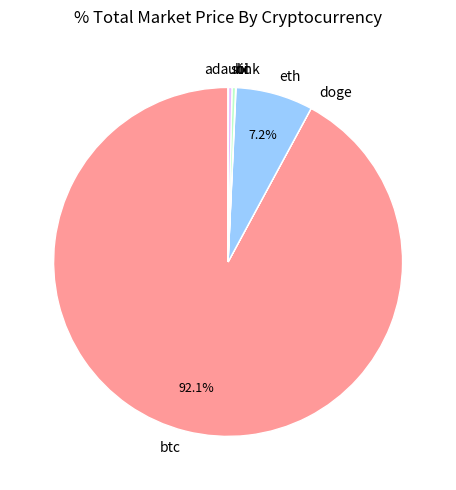

Is there a majority slice in this chart?

Yes